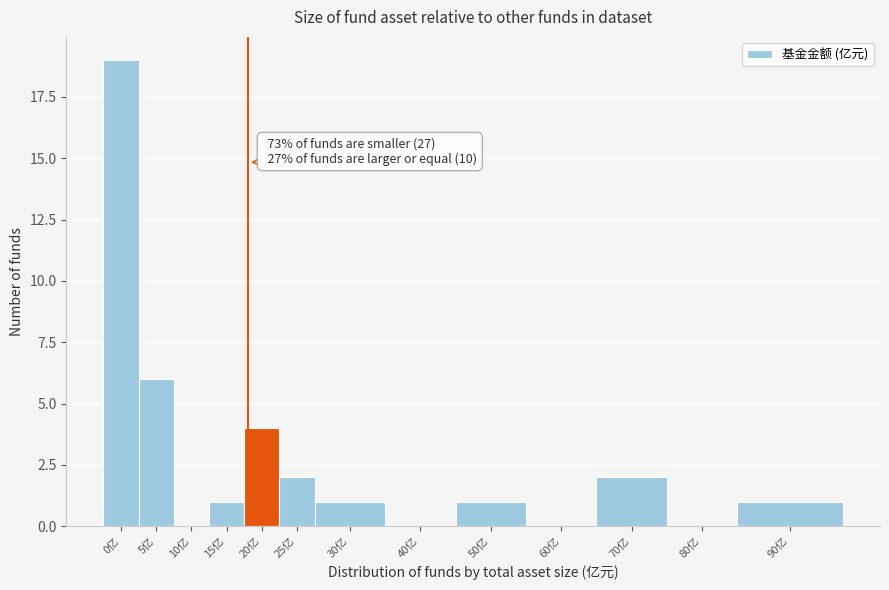

Reading left to right, list all the values displayed in this chart.

0亿=19	5亿=6	10亿=0	15亿=1	20亿=4	25亿=2	30亿=1	40亿=0	50亿=1	60亿=0	70亿=2	80亿=0	90亿=1